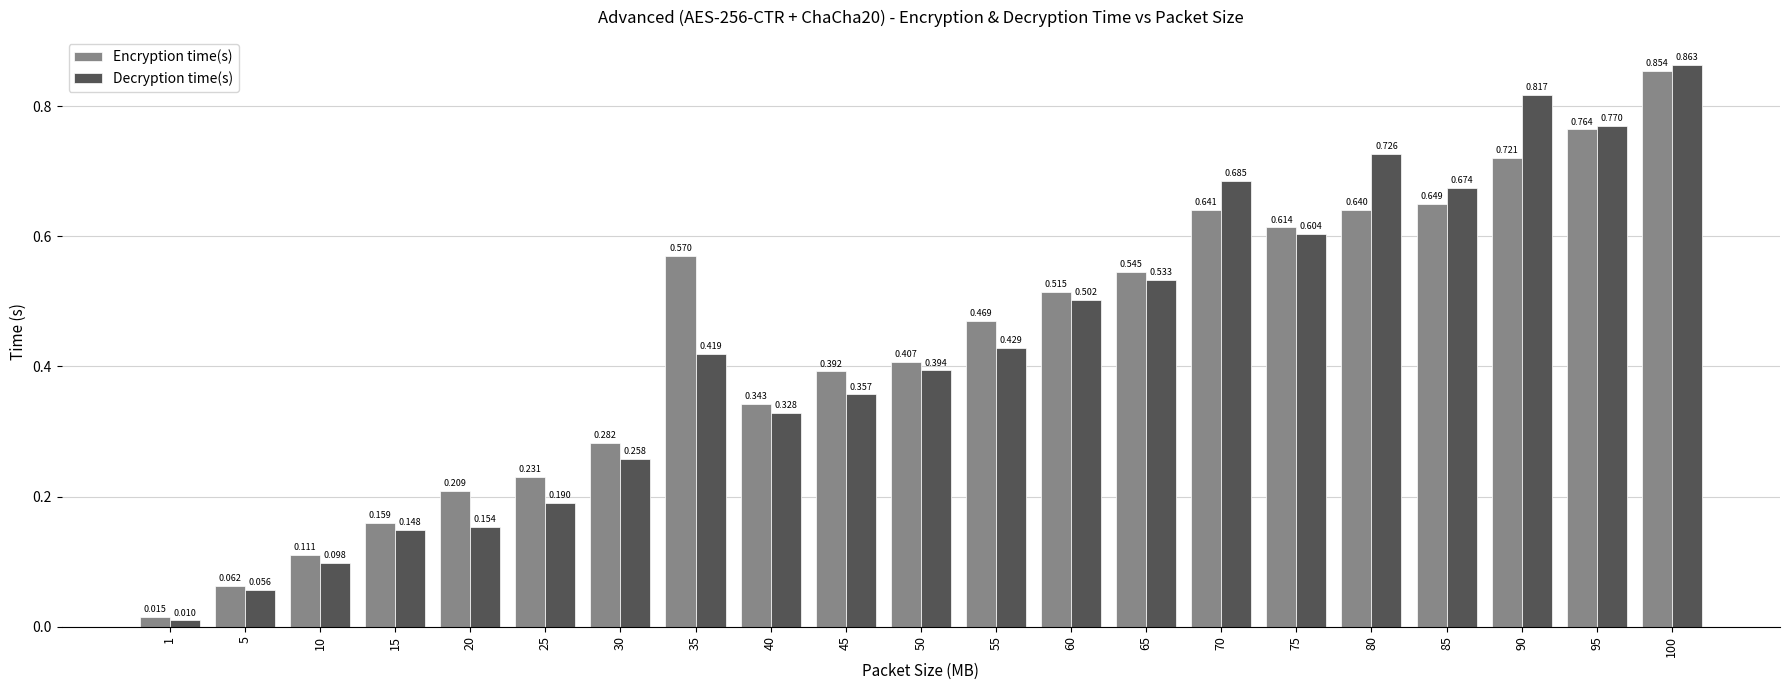

At which category is the sum across all series the highest?

100